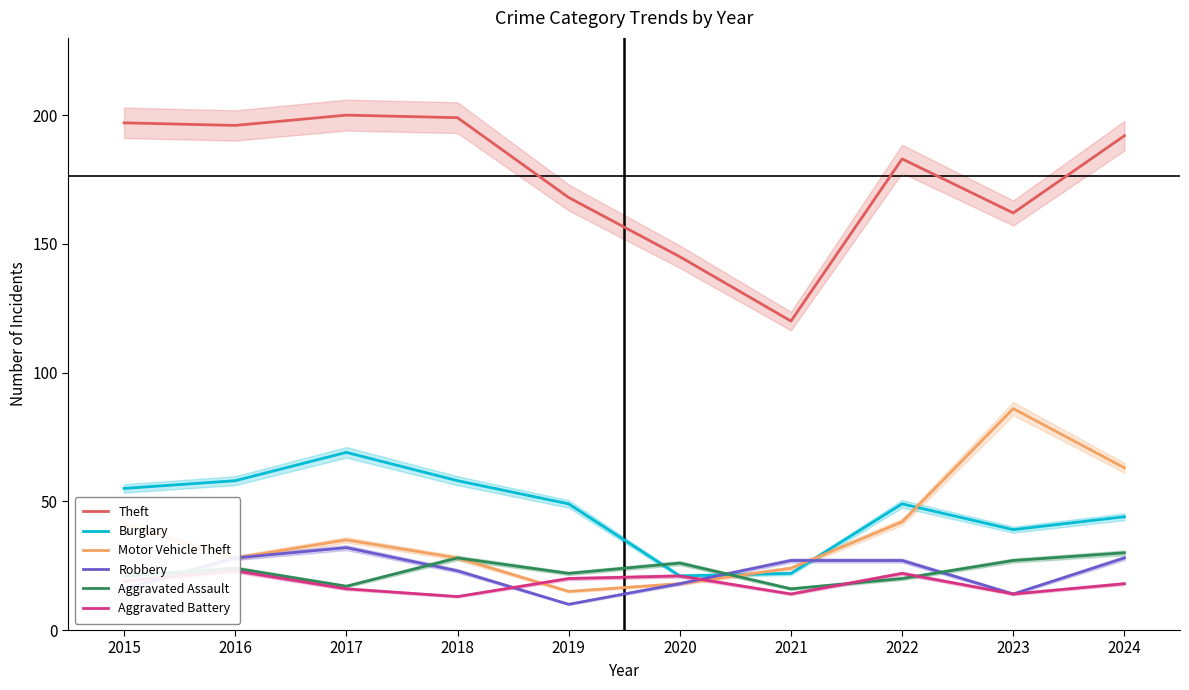

Is the value of Theft at 2022 greater than the value of Motor Vehicle Theft at 2015?

Yes